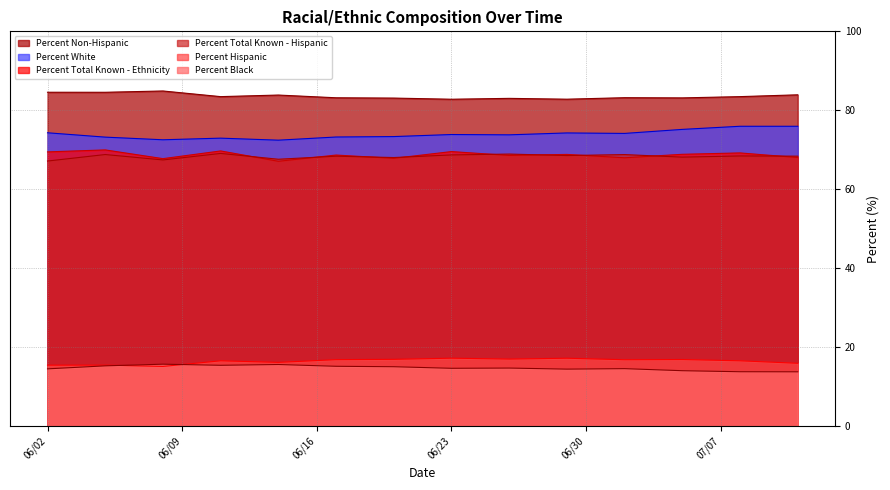

What position from the left is 2020-06-05?

2